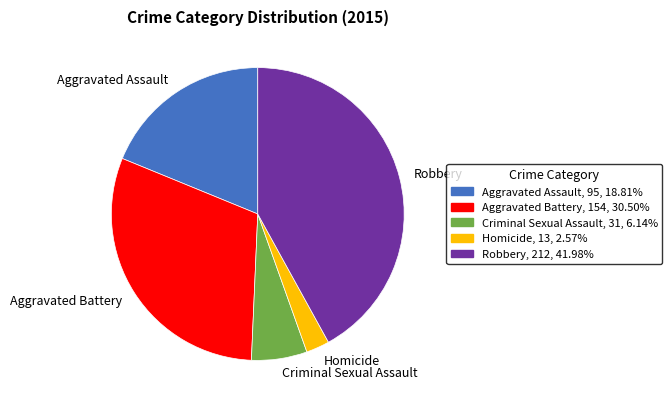

Which slice is the largest?

Robbery